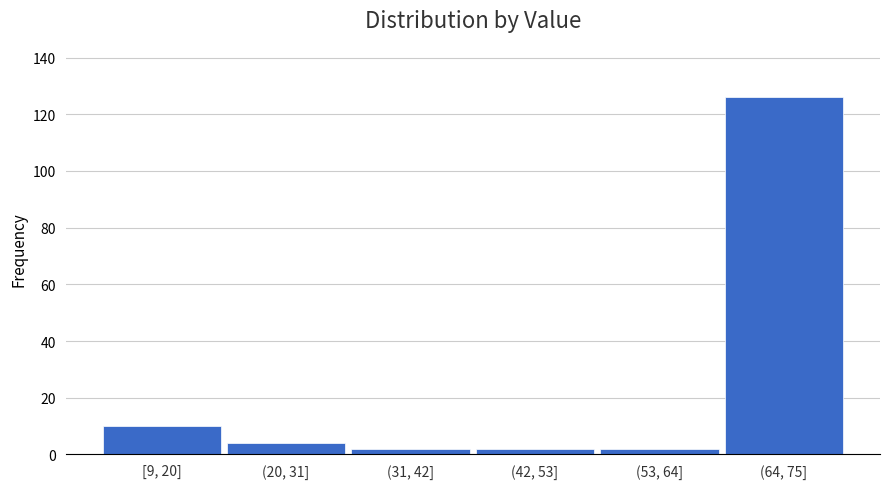

Reading left to right, what are all the values shown in this chart?

[9, 20]=10	(20, 31]=4	(31, 42]=2	(42, 53]=2	(53, 64]=2	(64, 75]=126